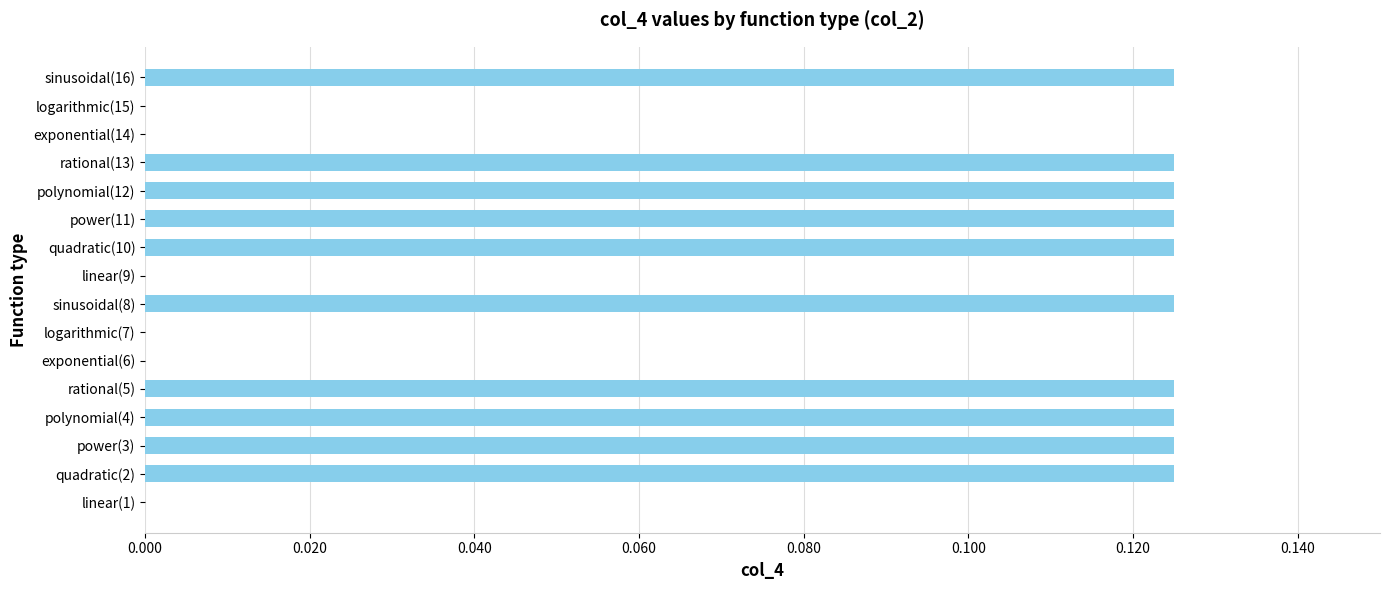

What is the change in value from exponential(6) to sinusoidal(16)?

+0.1